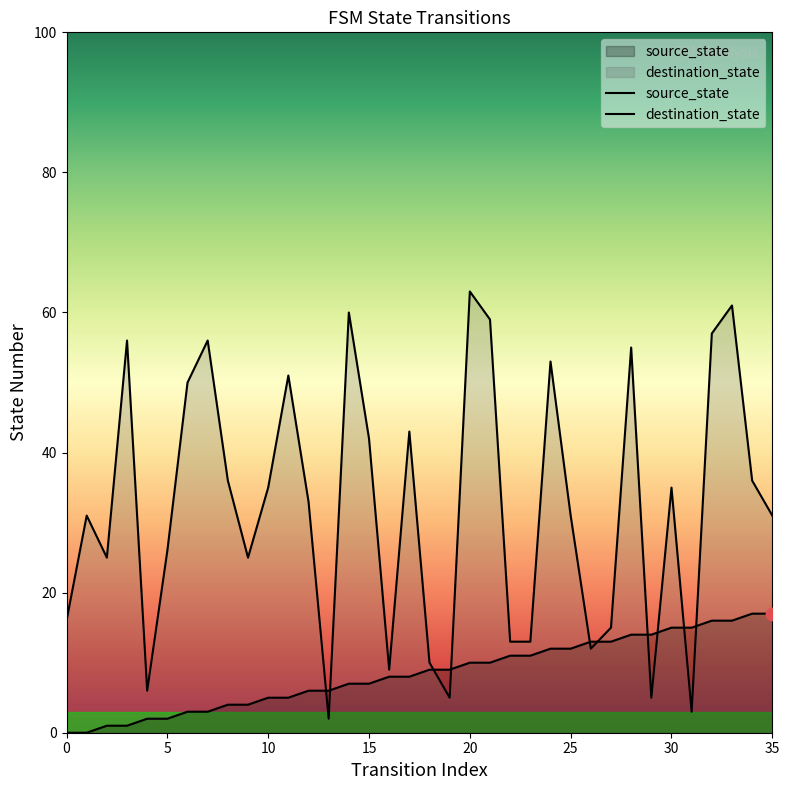

What is the total value across all series at 26?

25